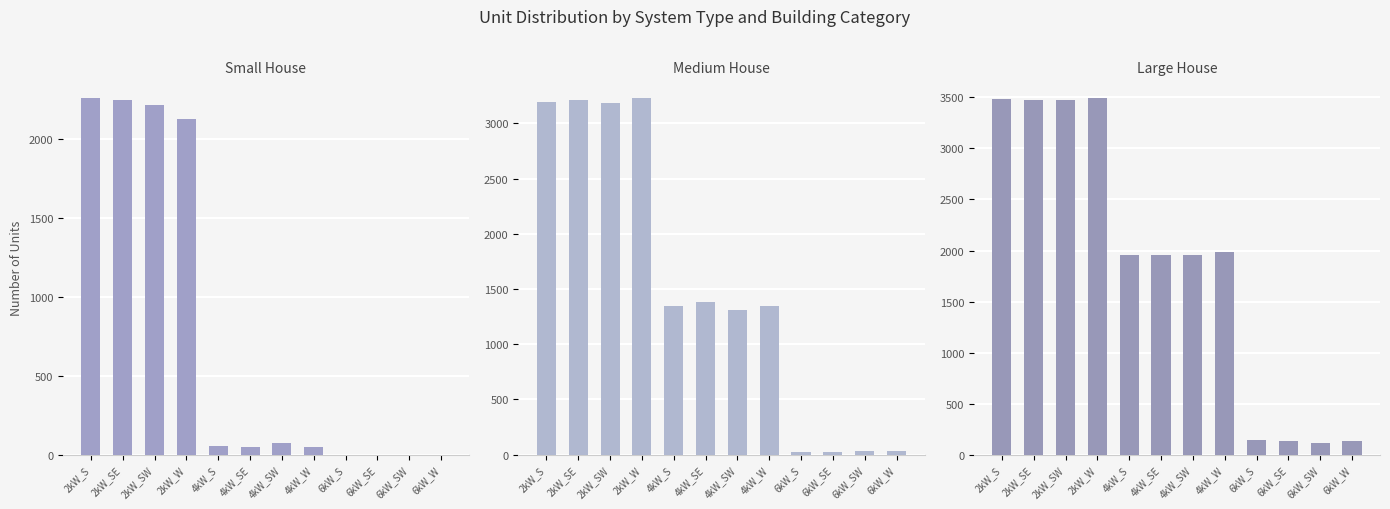

List the series in order of their peak value, lowest first.

Small House, Medium House, Large House